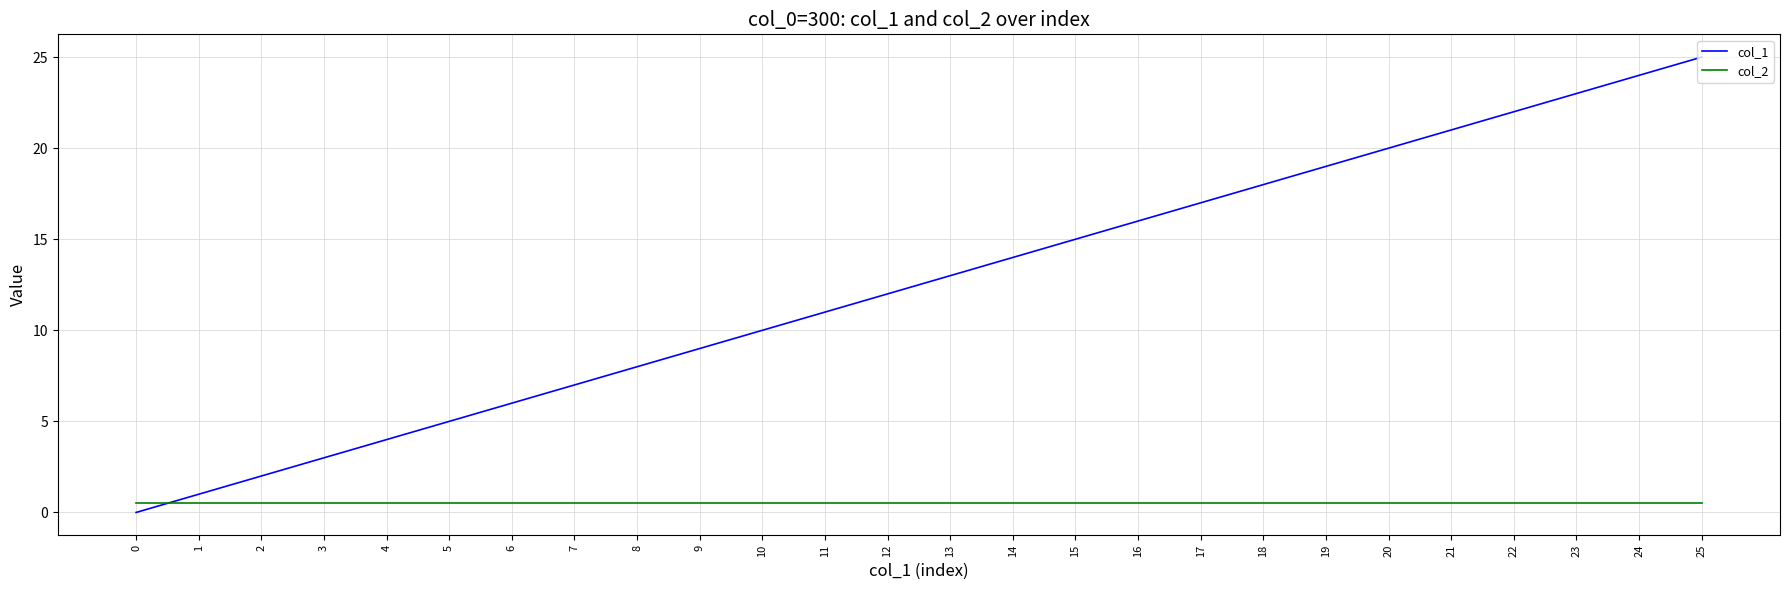

Count the number of categories in the chart.

26